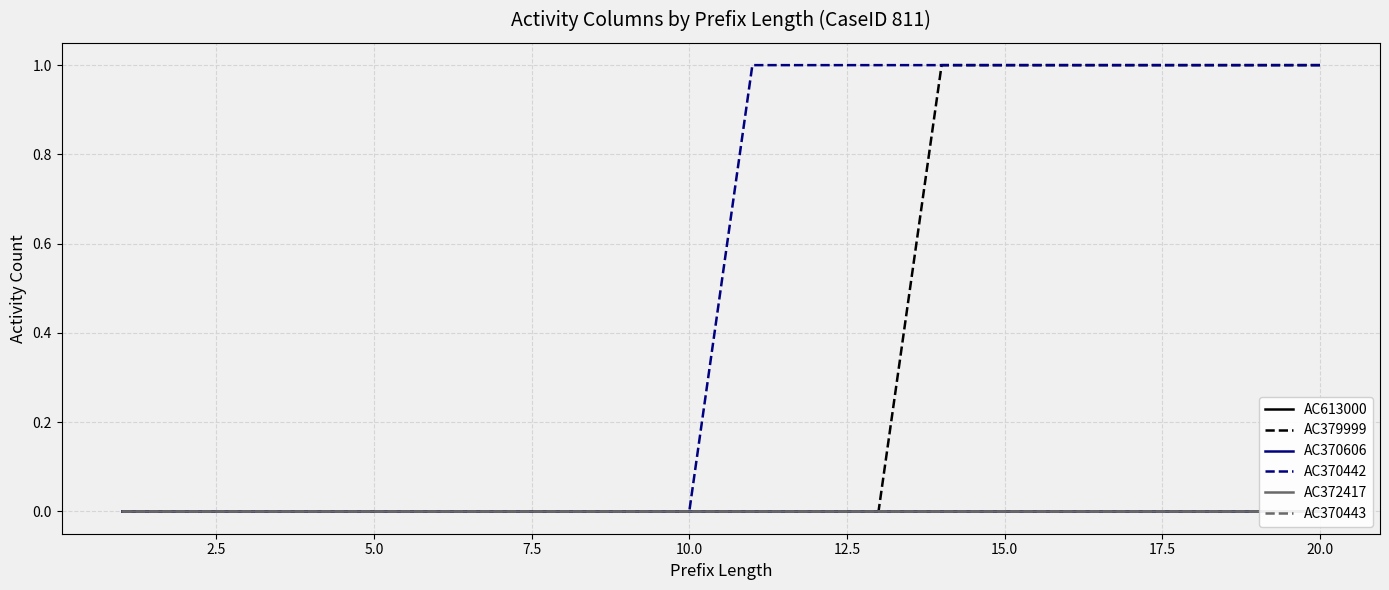

The value of AC379999 at 20.0 is 1. True or false?

True